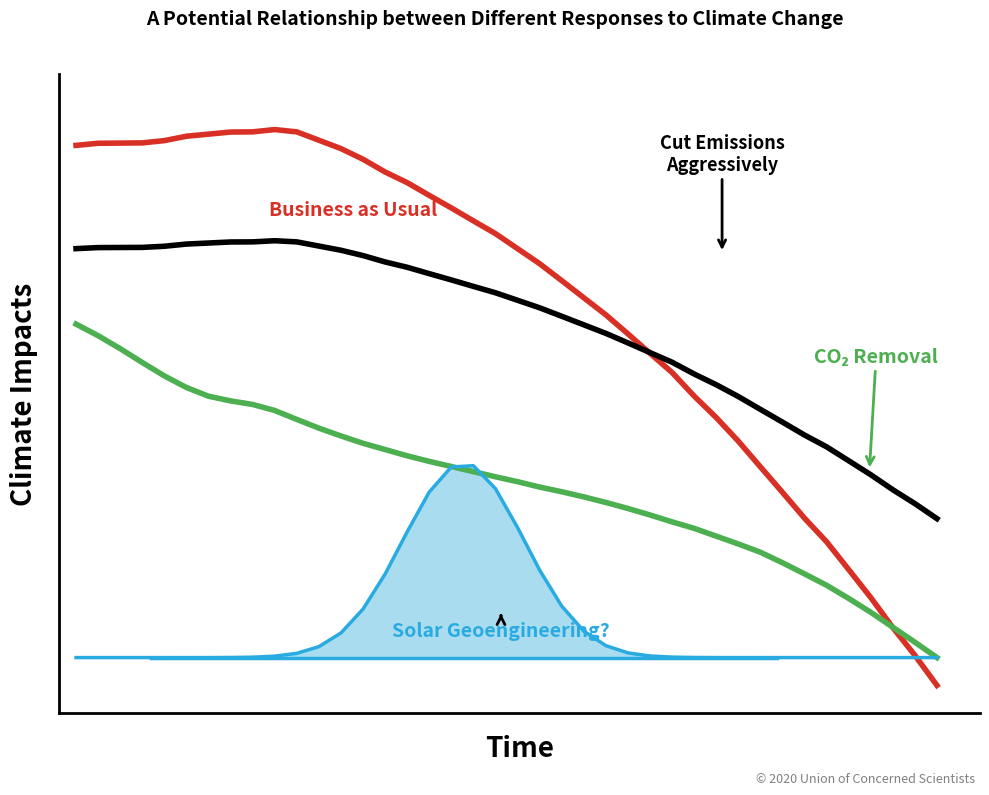

Is this an area chart (filled region under the line)?

Yes